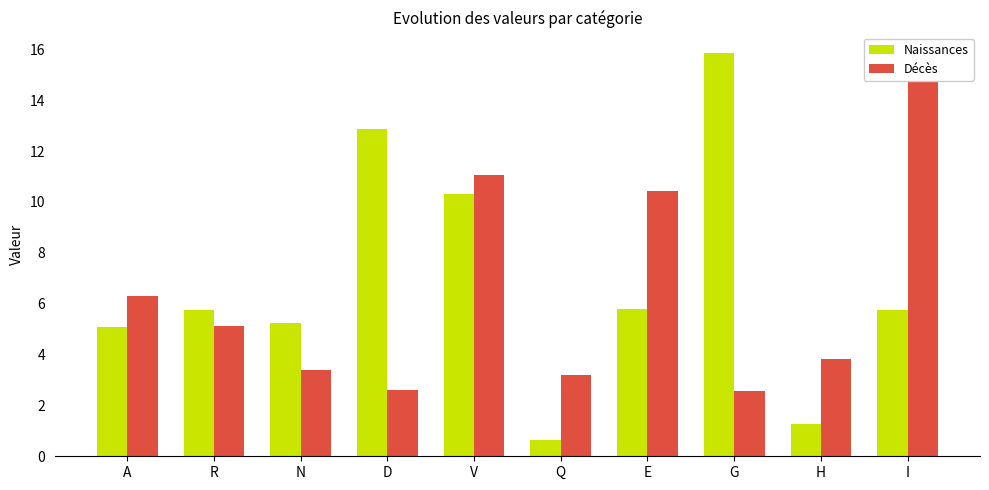

What are all the series names shown in the legend?

Naissances, Décès